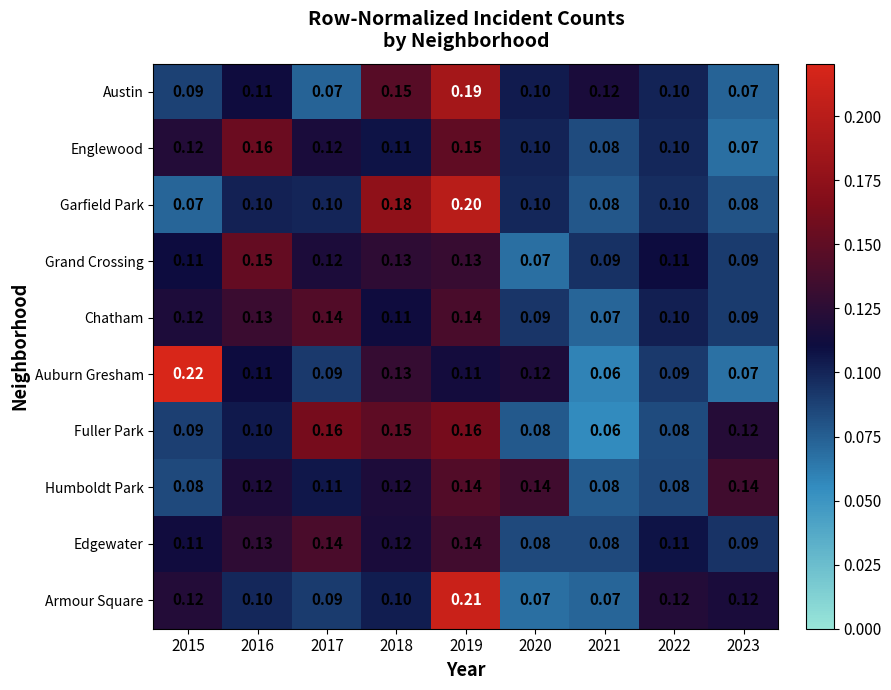

Which series has the widest spread of values?

Auburn Gresham